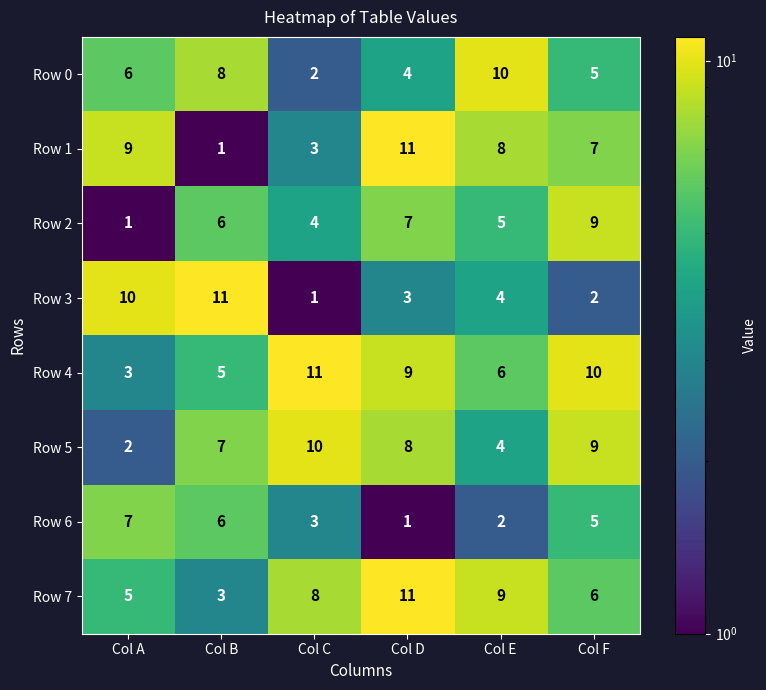

List the labels in order of Row 1 value, largest first.

Col D, Col A, Col E, Col F, Col C, Col B